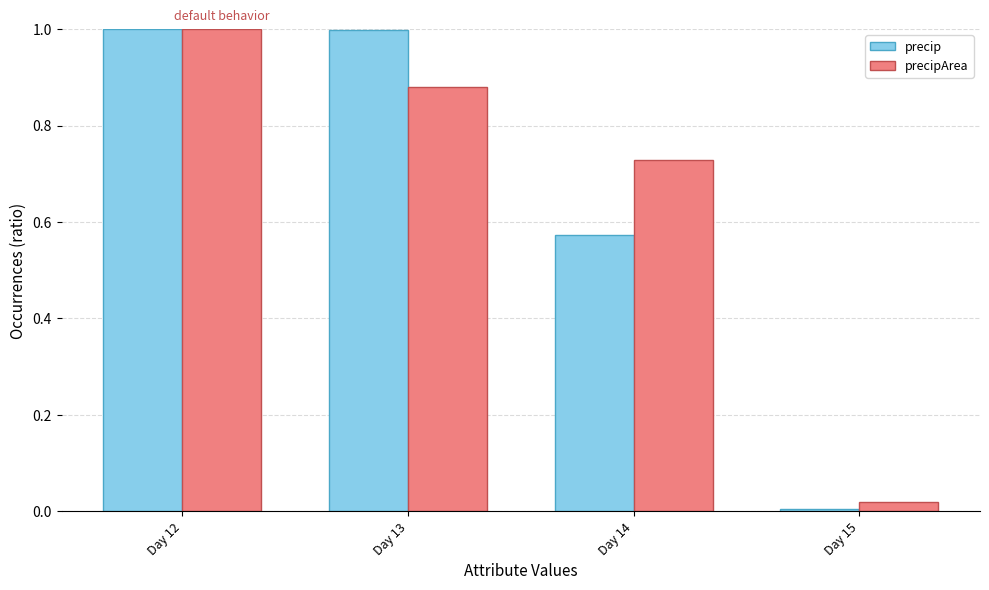

What is the highest value of the precip series?

1.0